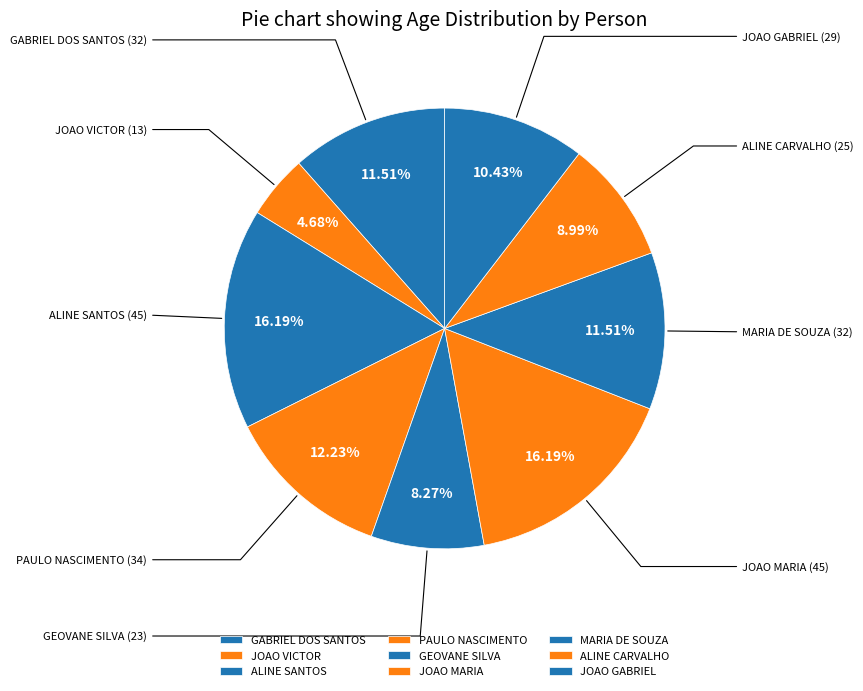

To the nearest percent, what is the average slice percentage?

11%